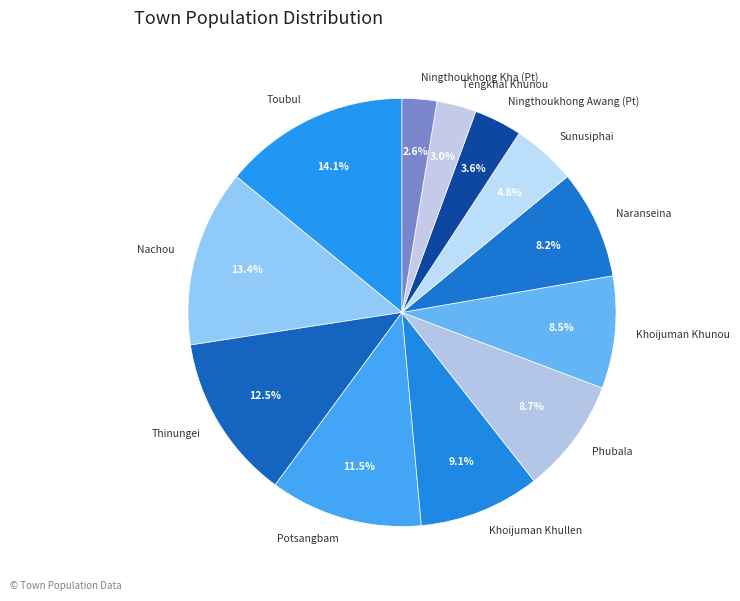

To the nearest percent, what percentage of the pie is Naranseina?

8%